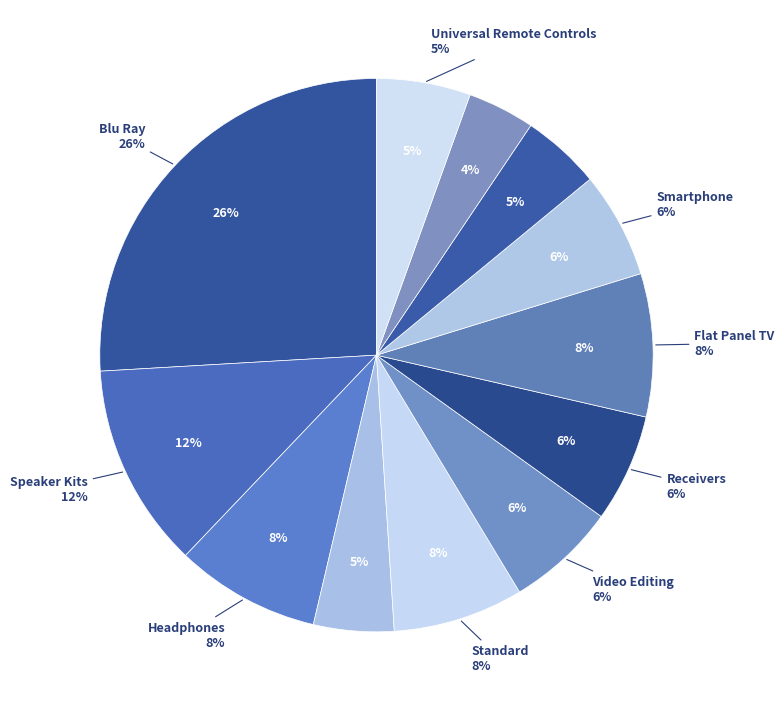

Count the number of slices in the pie.

12